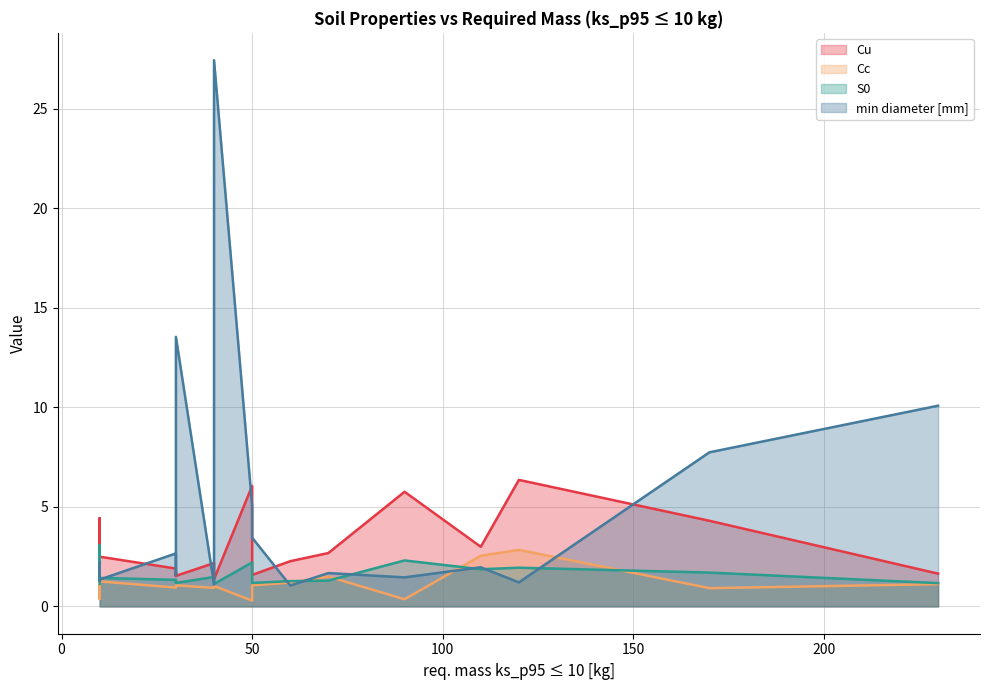

At which label is min diameter [mm] closest to 14?

30